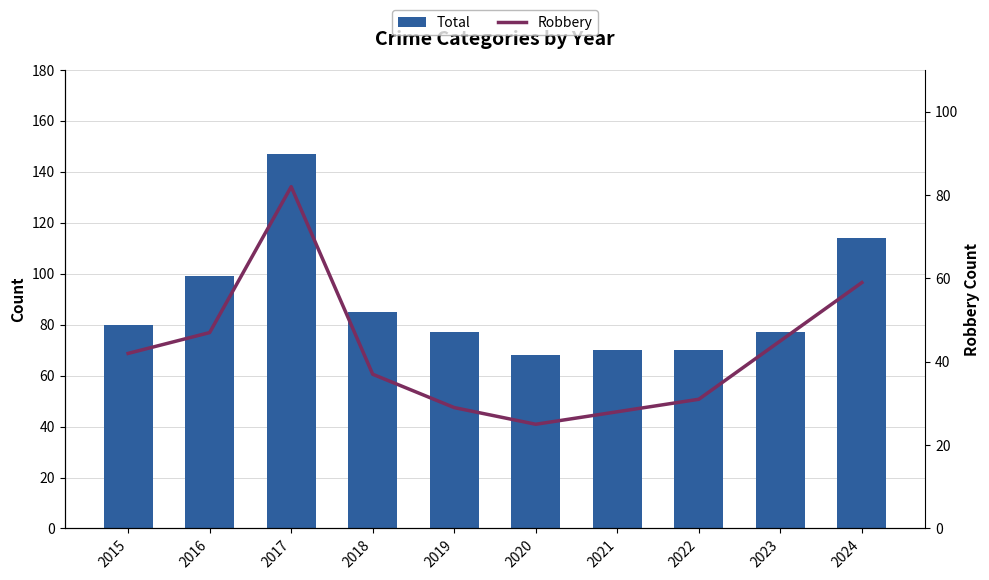

What is the difference between the maximum and minimum values in the Total series?

79